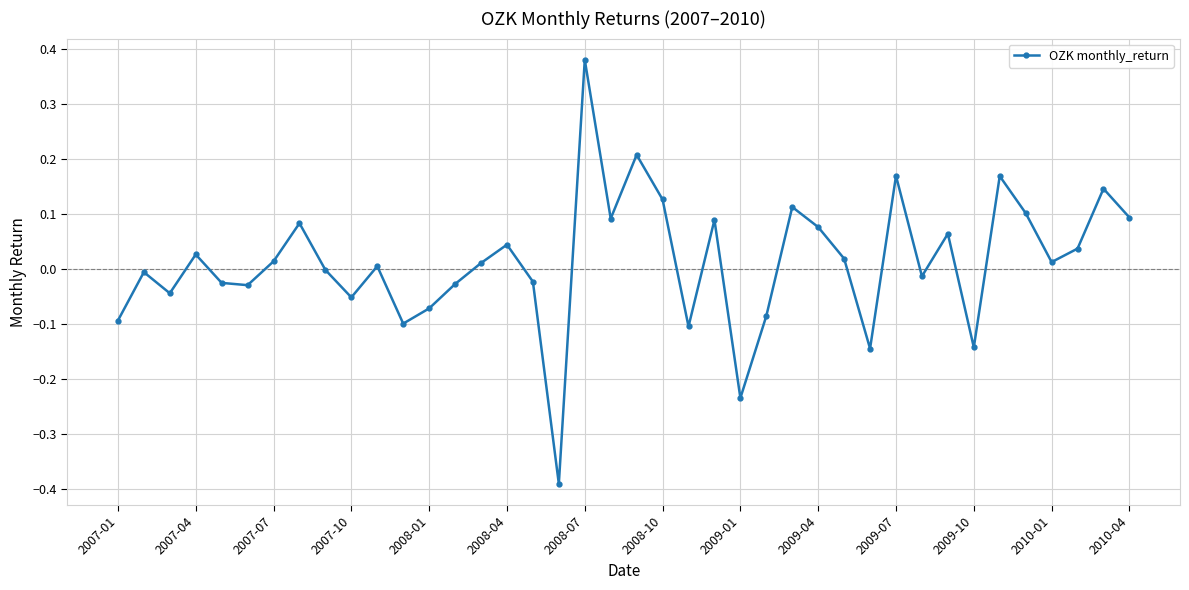

What is the difference between the maximum and minimum values?

0.8